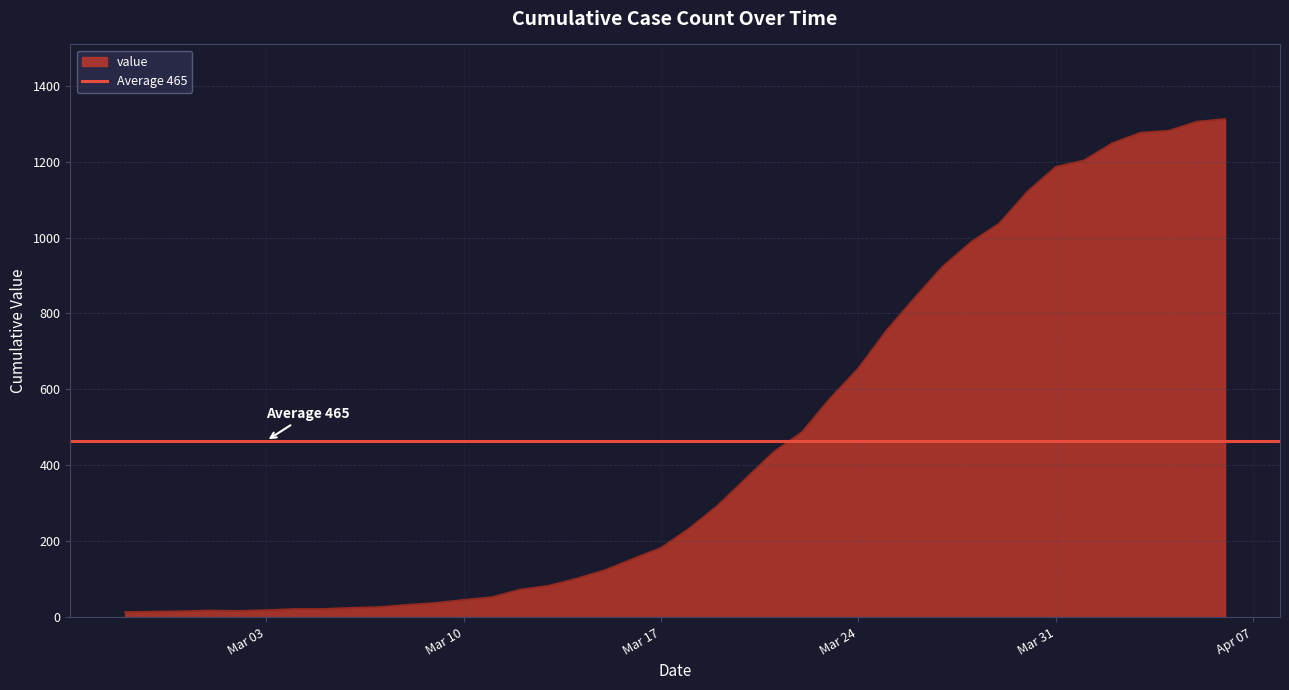

Reading left to right, extract all data points from this chart.

13	14	15	17	16	18	21	21	24	26	32	37	45	52	72	82	101	123	153	182	233	293	364	435	487	576	655	755	841	924	988	1037	1121	1186	1203	1248	1276	1281	1305	1312